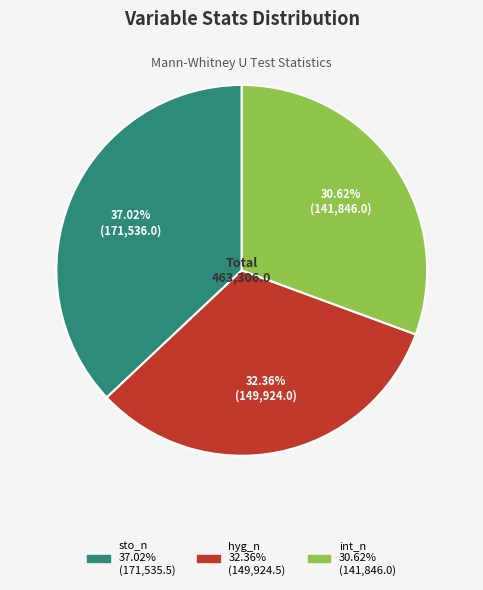

How many segments does this pie chart have?

3